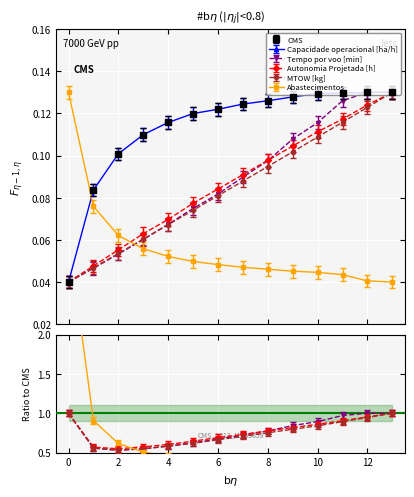

Rank the categories by MTOW [kg] value from lowest to highest.

0, 1, 2, 3, 4, 5, 6, 7, 8, 9, 10, 11, 12, 13